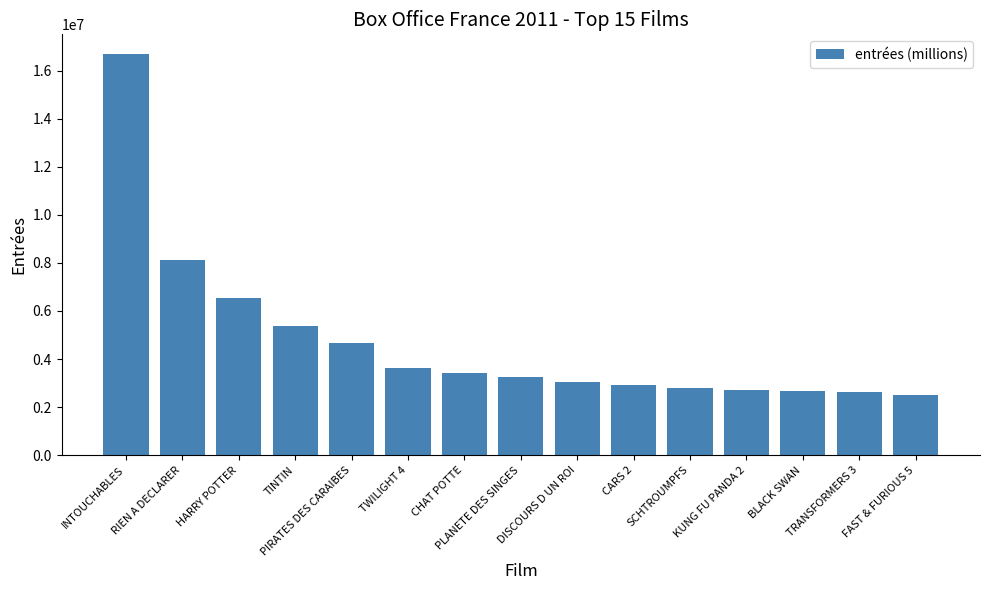

What is the difference between the maximum and minimum values?

14152786